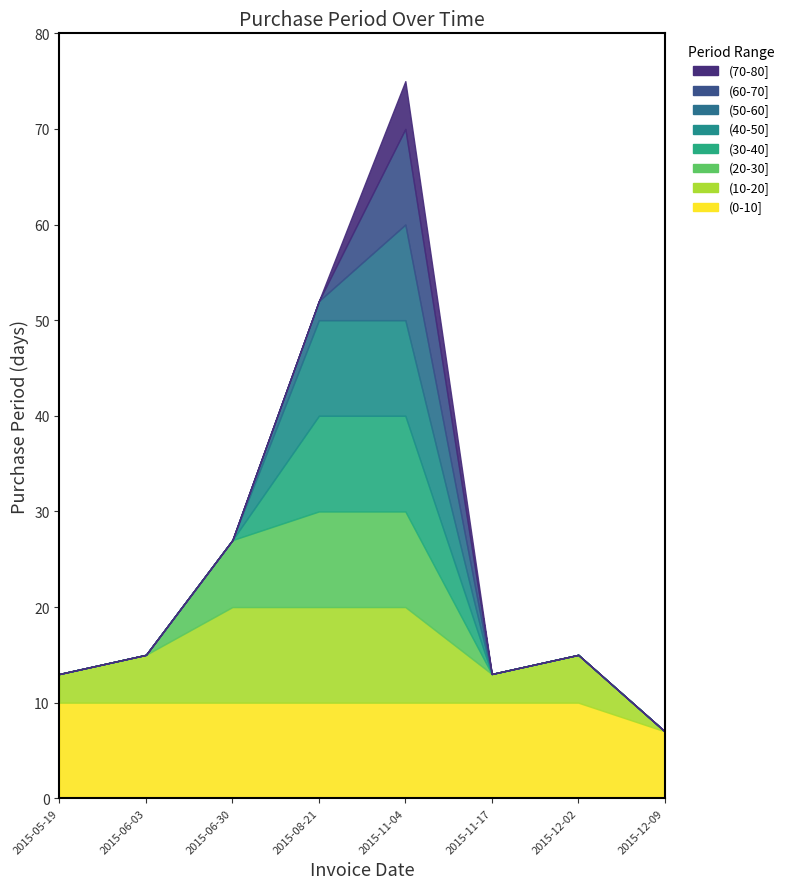

What is the maximum value shown in the chart?

75